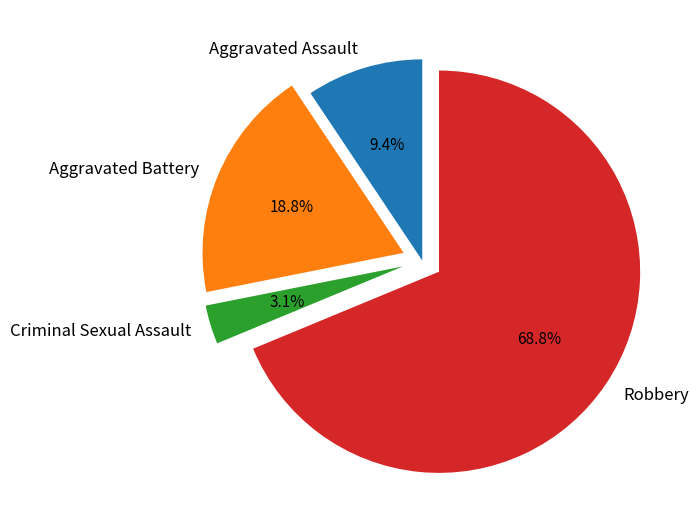

Which has a higher value, Criminal Sexual Assault or Aggravated Assault?

Aggravated Assault